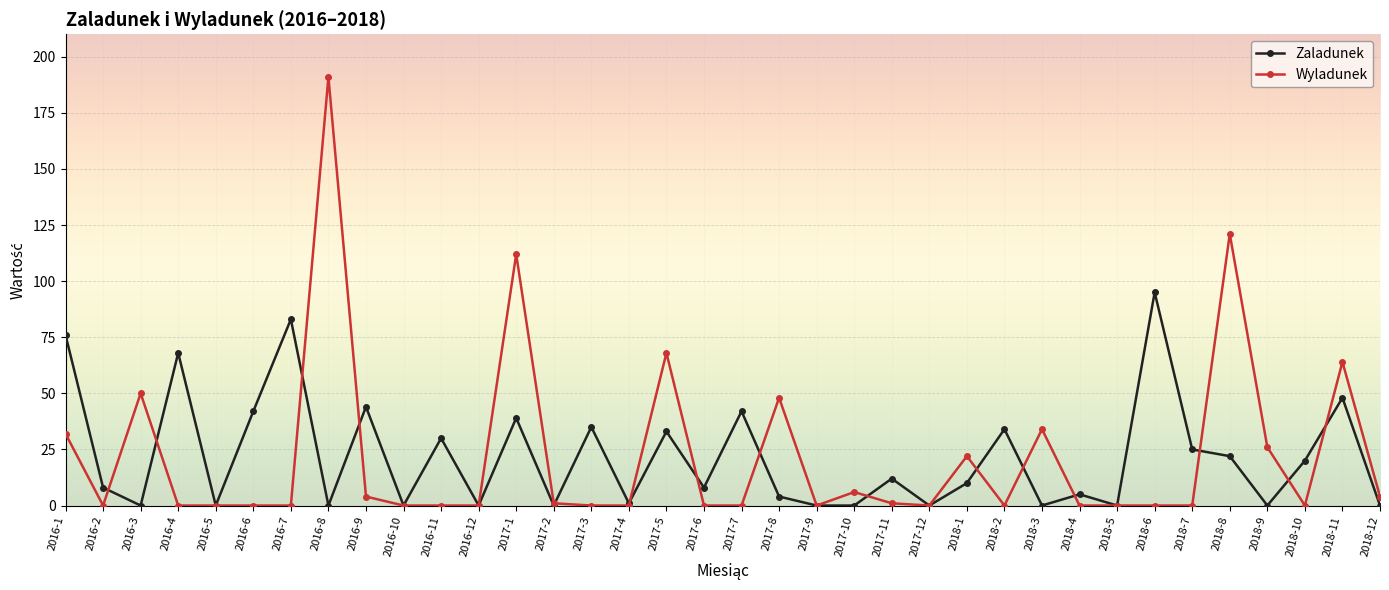

What are all the series names shown in the legend?

Zaladunek, Wyladunek